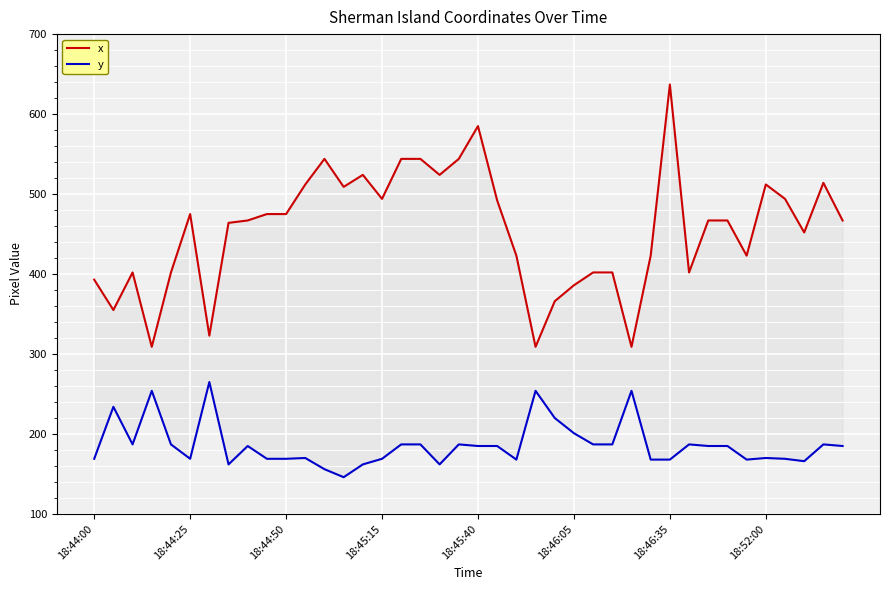

In y, how many points are higher than both neighbors (excluding endpoints)?

11